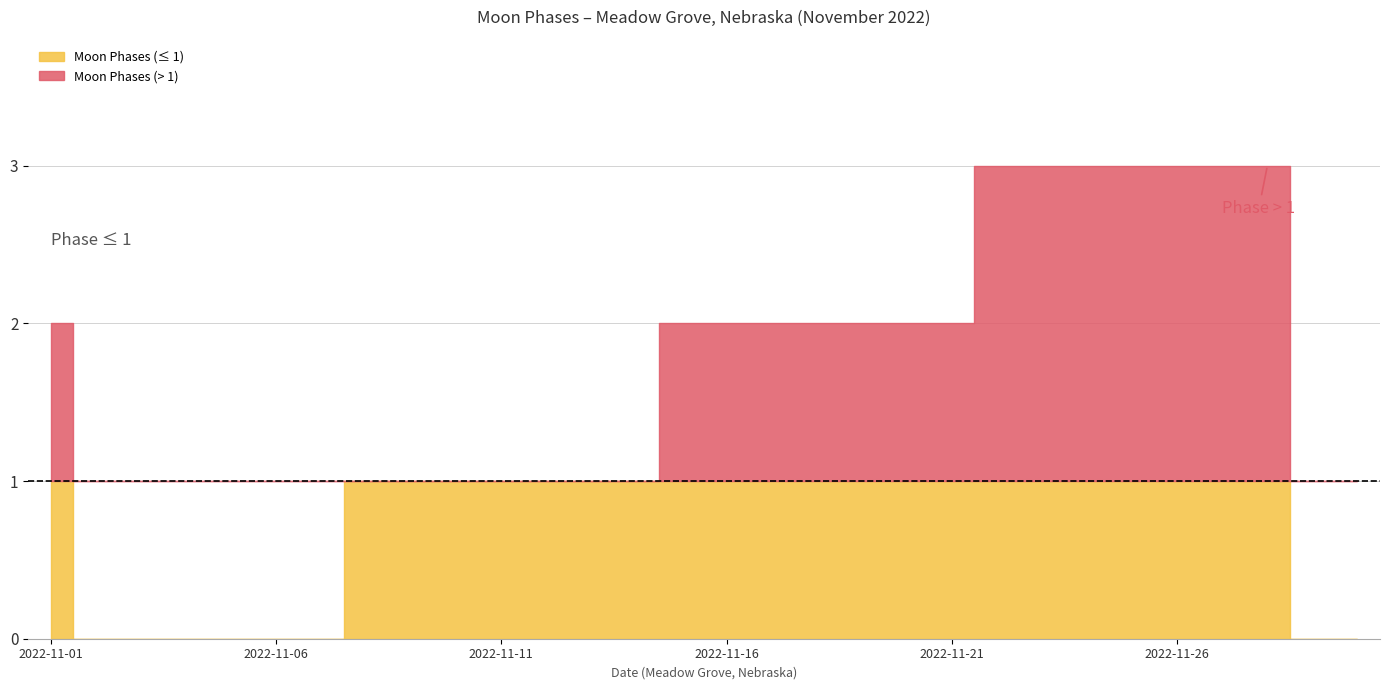

Count the values in the range 0 to 2.

23